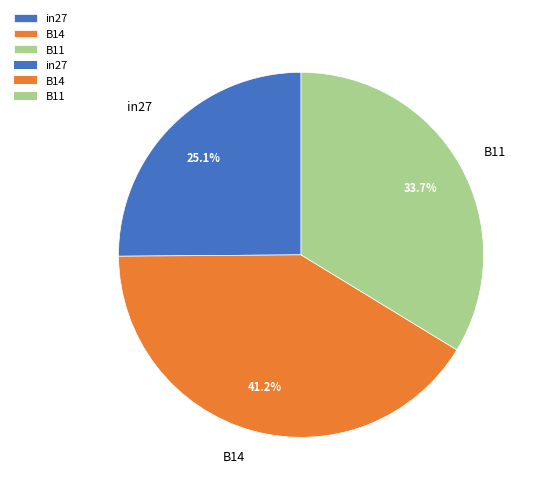

To the nearest percent, what percentage of the pie is B14?

41%